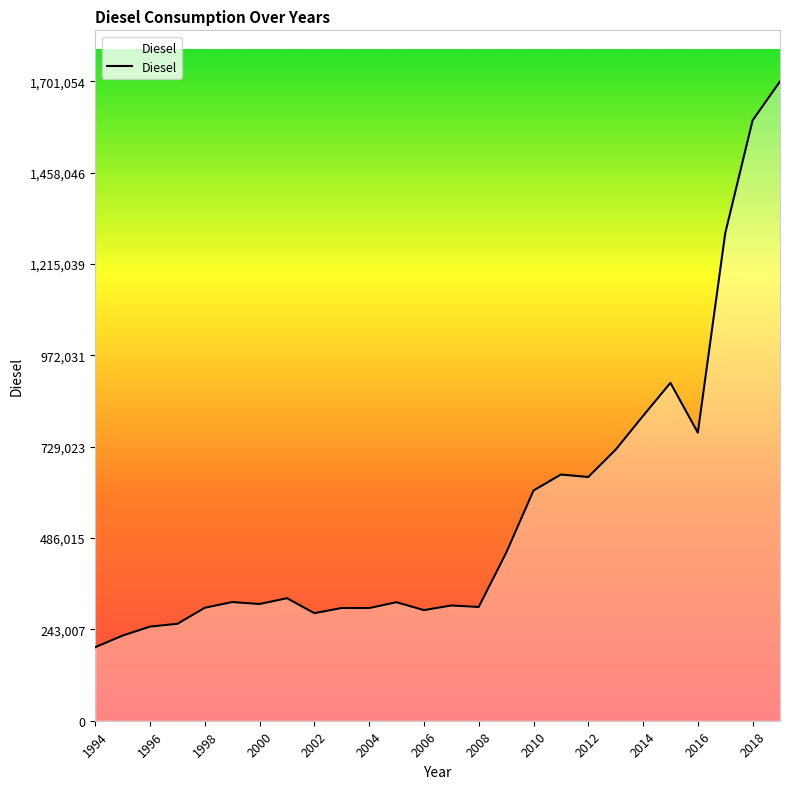

True or false: there are more than 1 points higher than both neighbors.

True